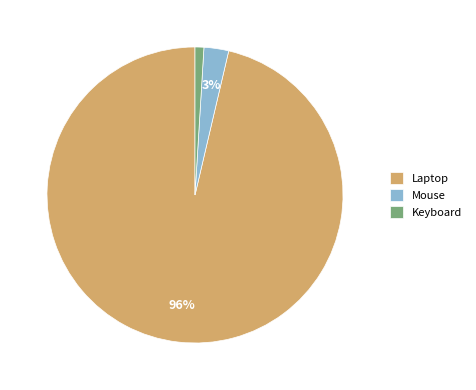

Which slice is the largest?

Laptop